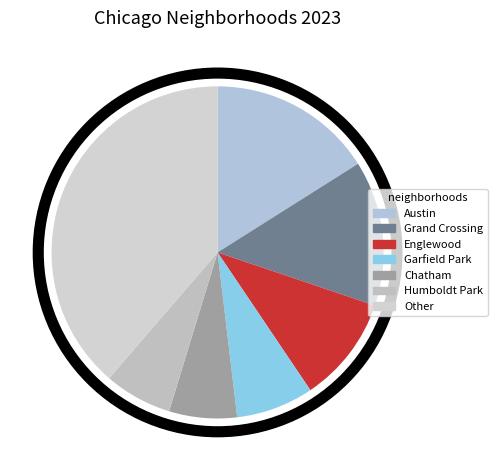

How many slices are in this pie chart?

7